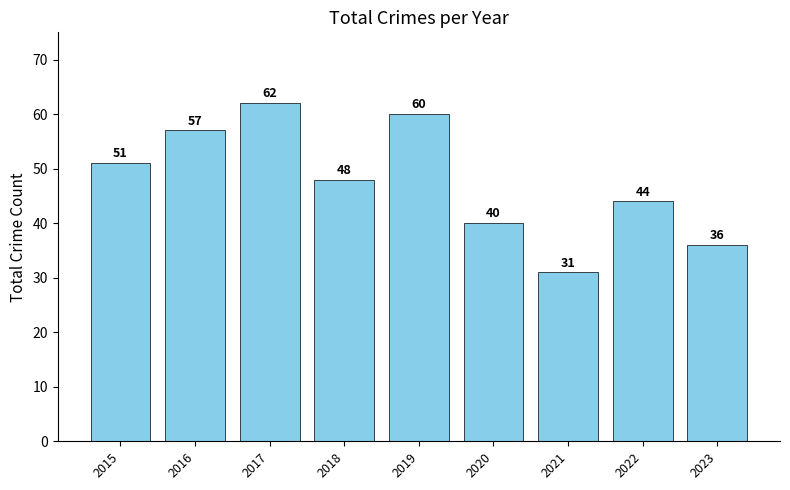

What is the minimum value shown in the chart?

31